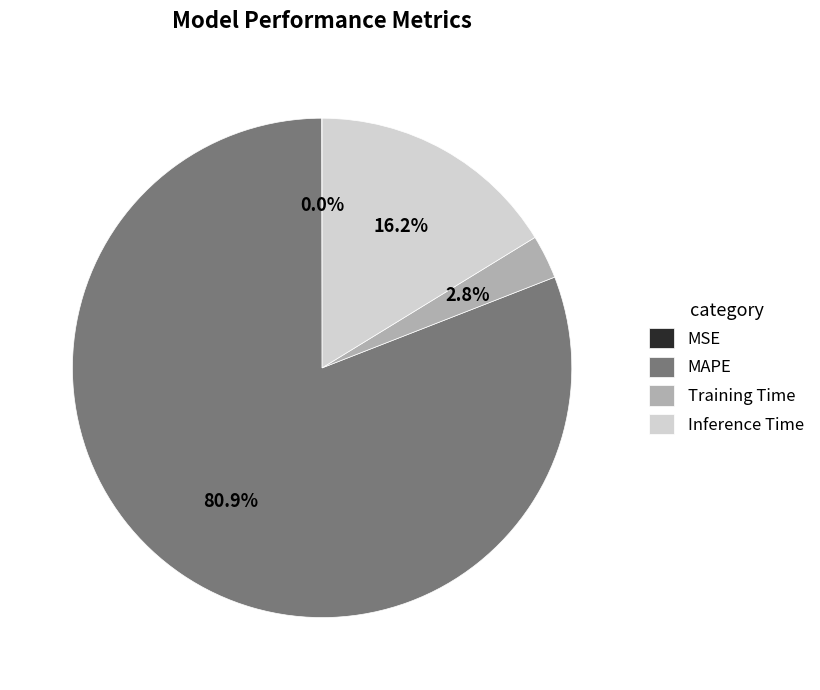

Does Training Time represent more than half of the total?

No